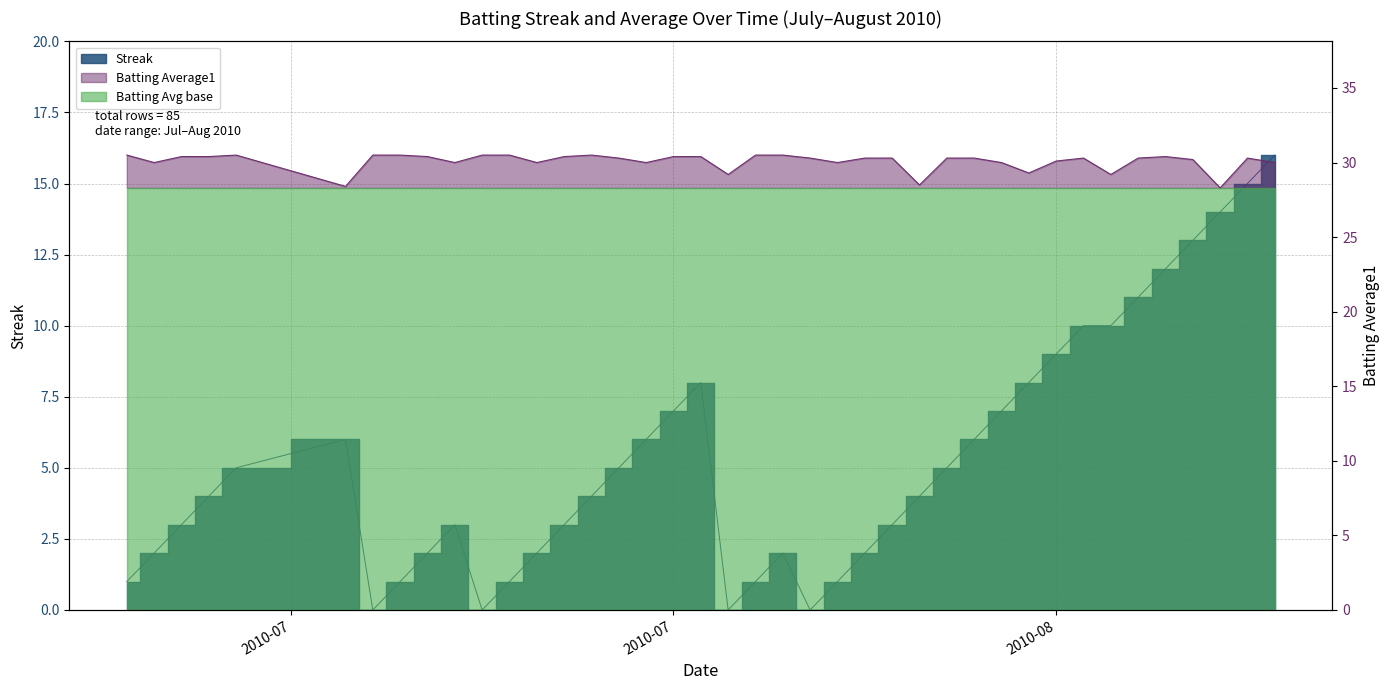

What is the value of the Streak point at the 26th from the left?

3.0